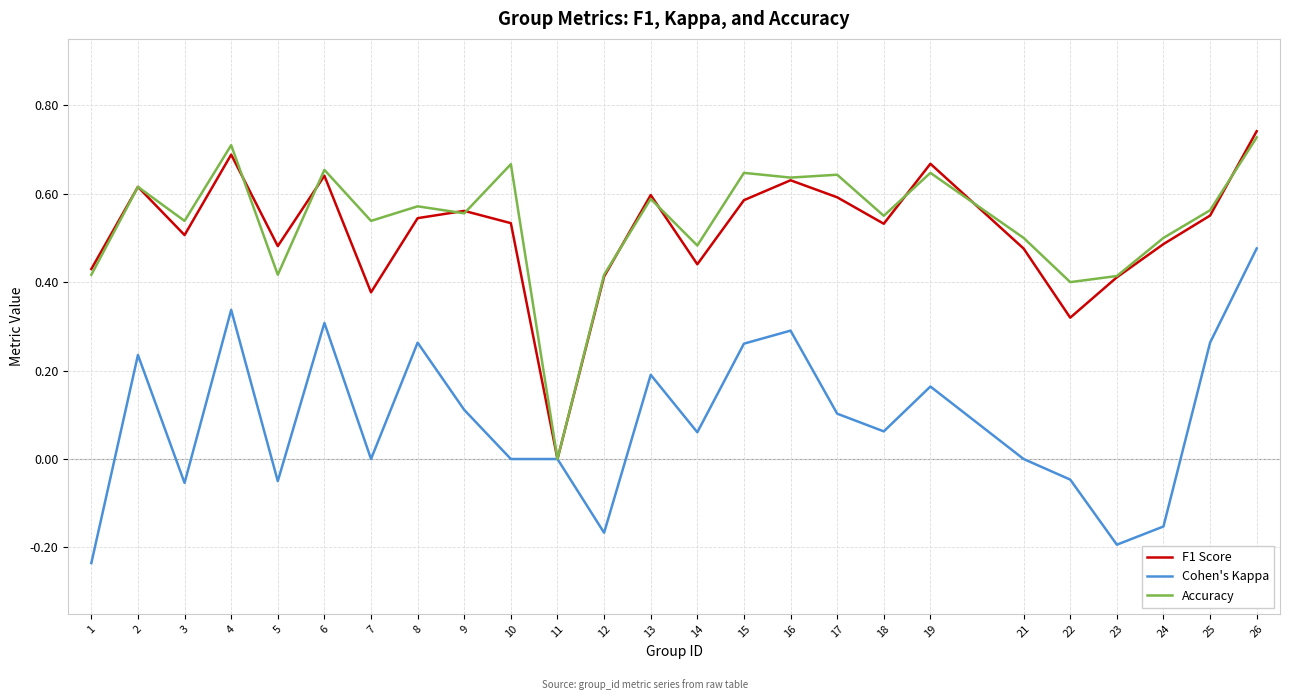

Rank the series at 5 from lowest to highest value.

Cohen's Kappa, Accuracy, F1 Score